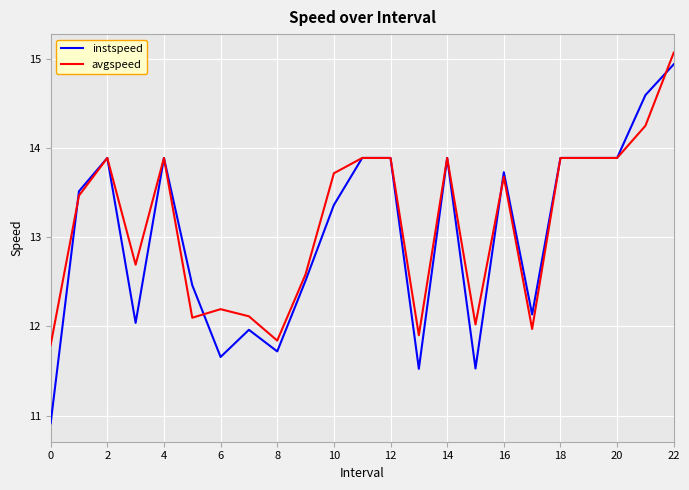

What is the smallest value displayed?

10.9